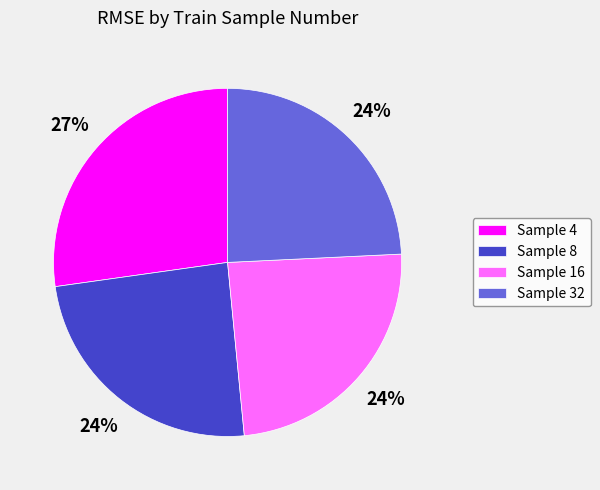

True or false: Sample 16 accounts for 24% of the total.

True